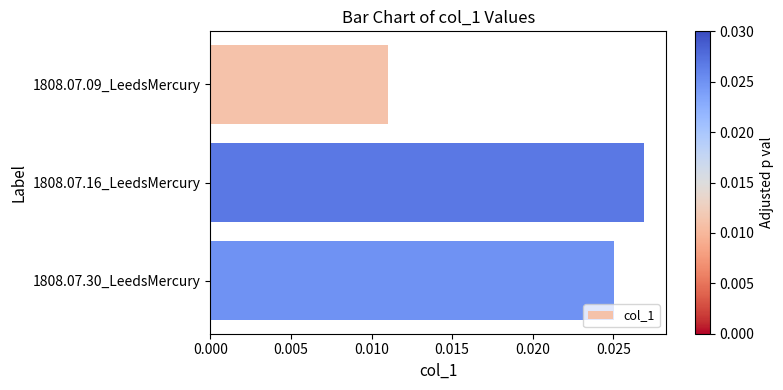

Rank the categories by value from highest to lowest.

1808.07.16_LeedsMercury, 1808.07.30_LeedsMercury, 1808.07.09_LeedsMercury